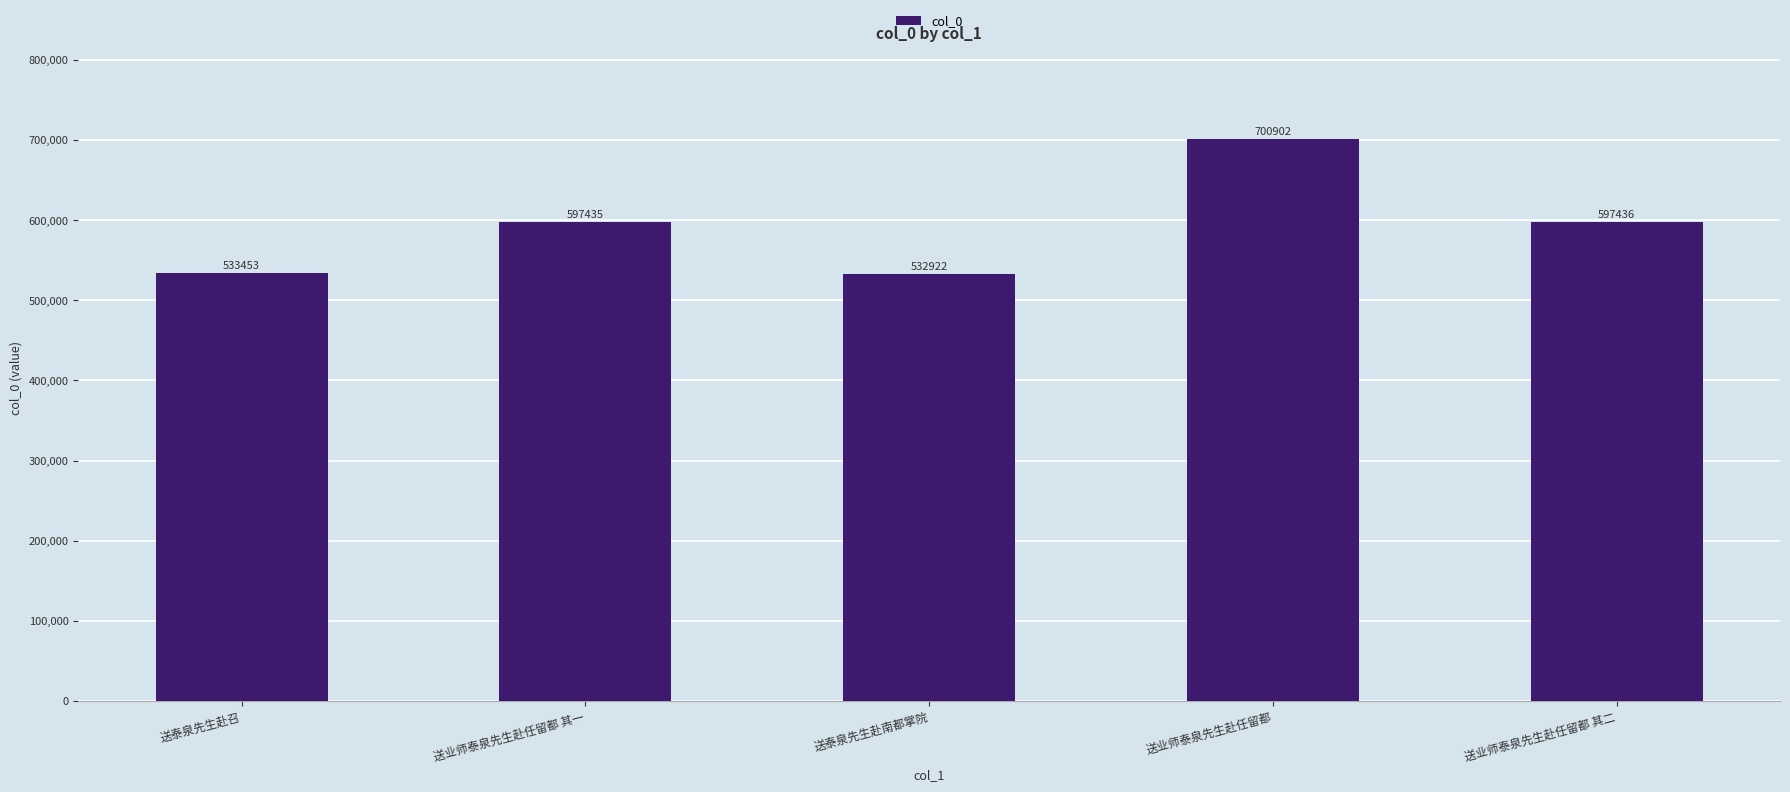

Reading left to right, list all the values displayed in this chart.

533453	597435	532922	700902	597436